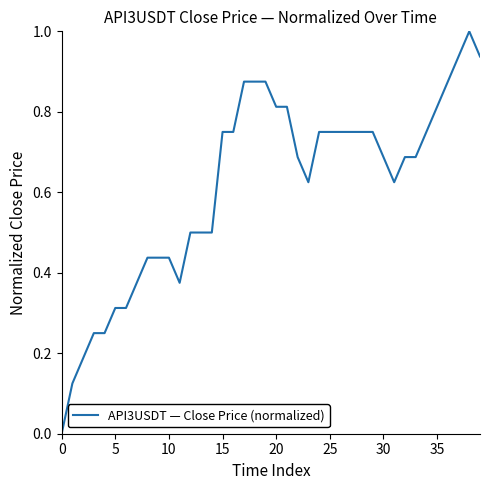

What is the difference between the maximum and minimum values?

1.0